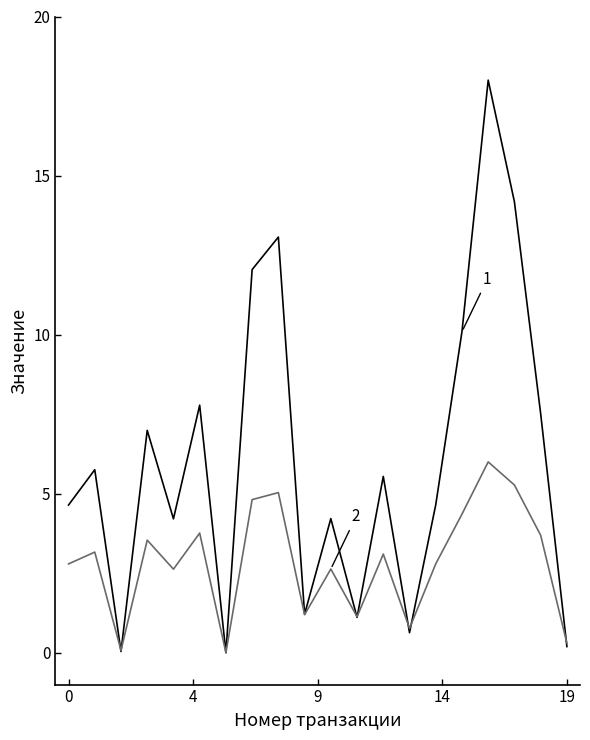

What is the greatest value displayed?

18.0